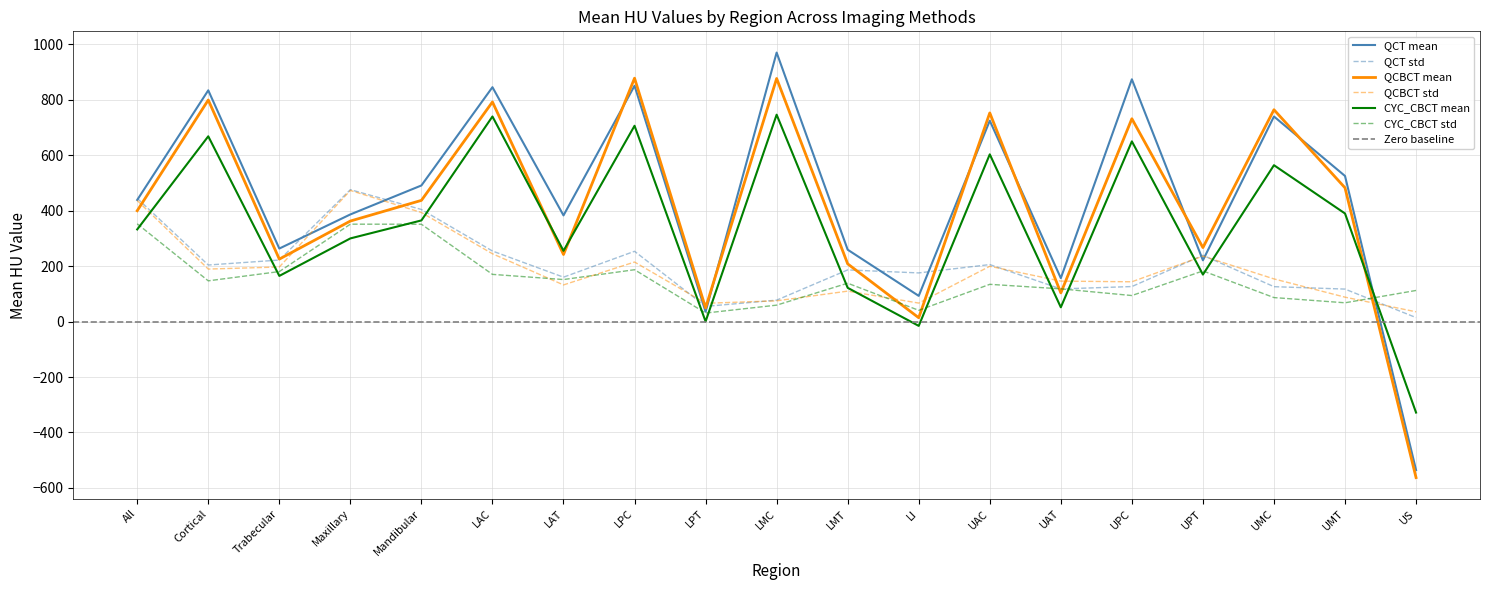

At which category does CYC_CBCT_std reach its first local peak?

Maxillary